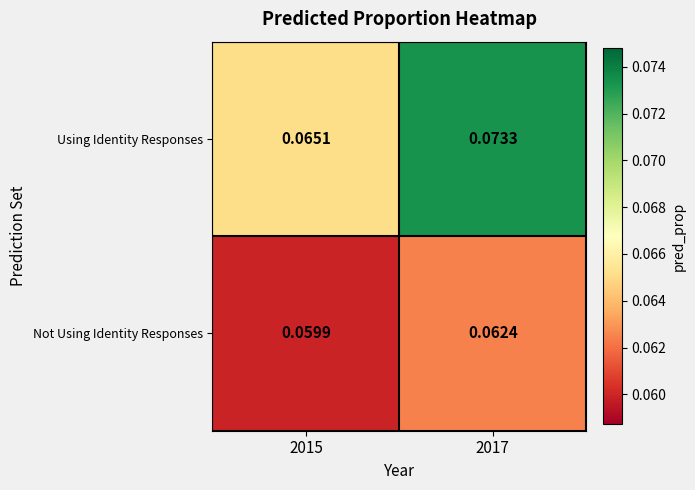

Which series has the widest spread of values?

Using Identity Responses